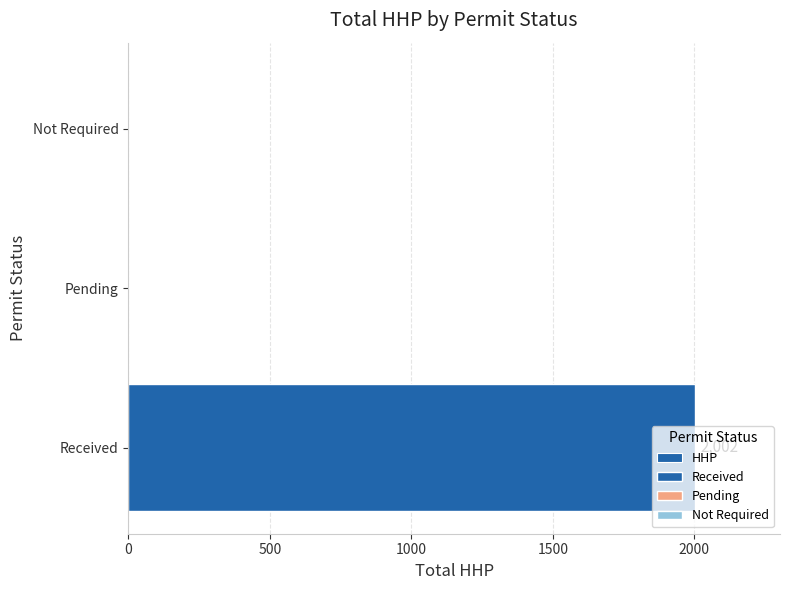

Reading right to left, what are all the values shown in this chart?

0	0	2002